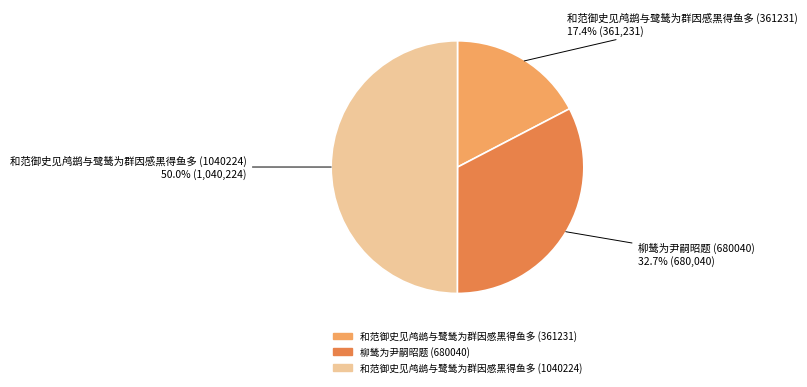

Which slice is the smallest?

和范御史见鸬鹚与鹭鸶为群因感黑得鱼多 (361231)